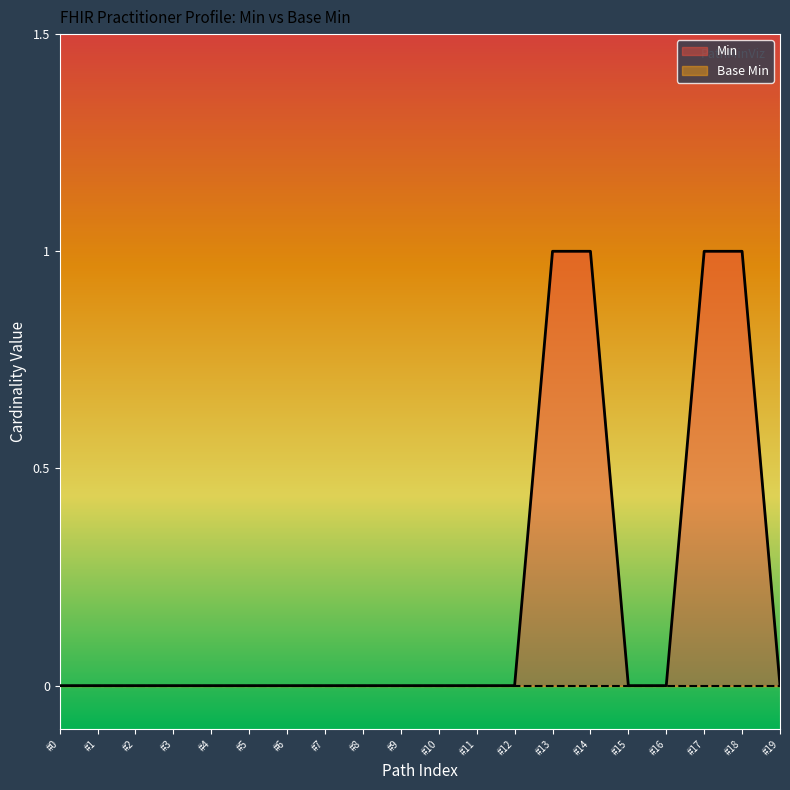

The Min series shows 0 at #11. True or false?

True